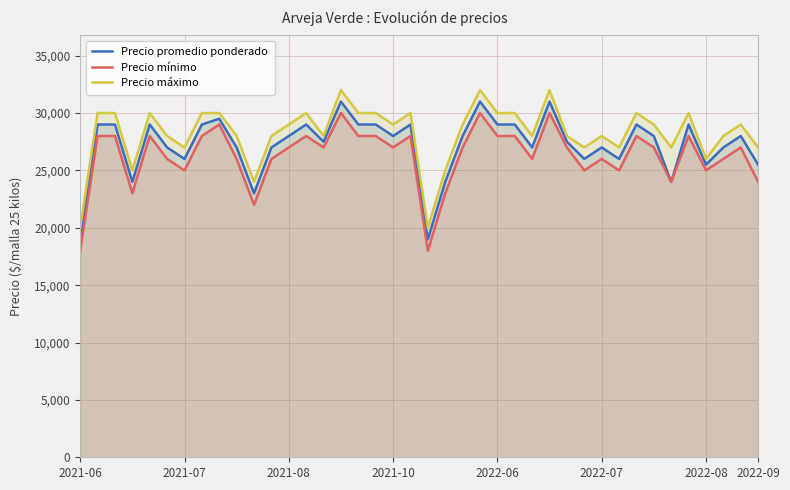

How many lines are shown in the chart?

3